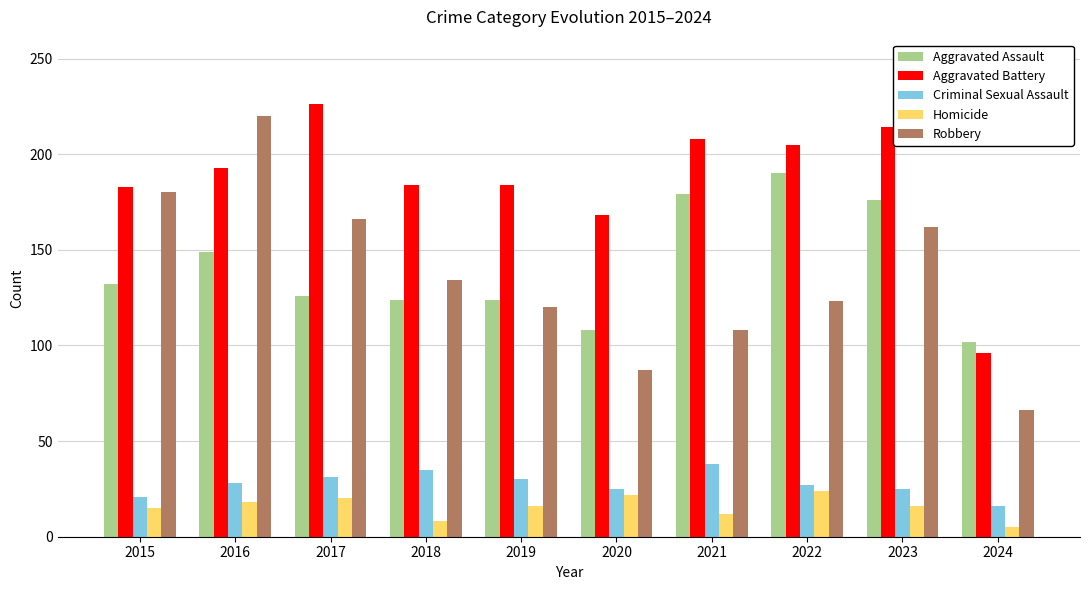

What is the smallest value displayed?

5